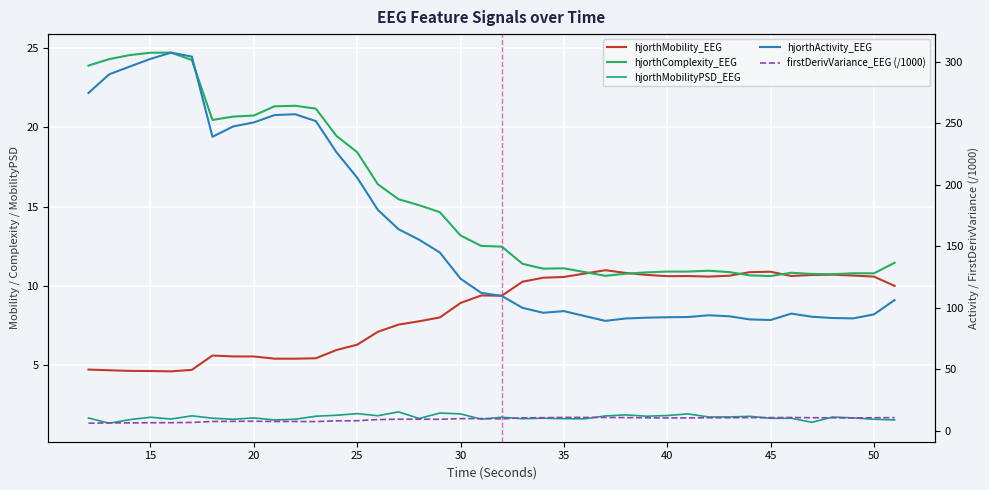

Is it true that hjorthMobility_EEG equals 7.7 at 15?

False